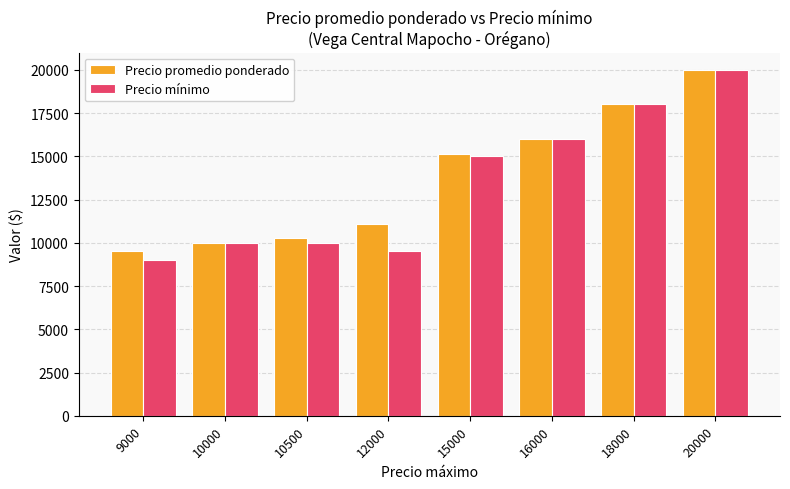

What is the sum of all Precio mínimo values?

107500